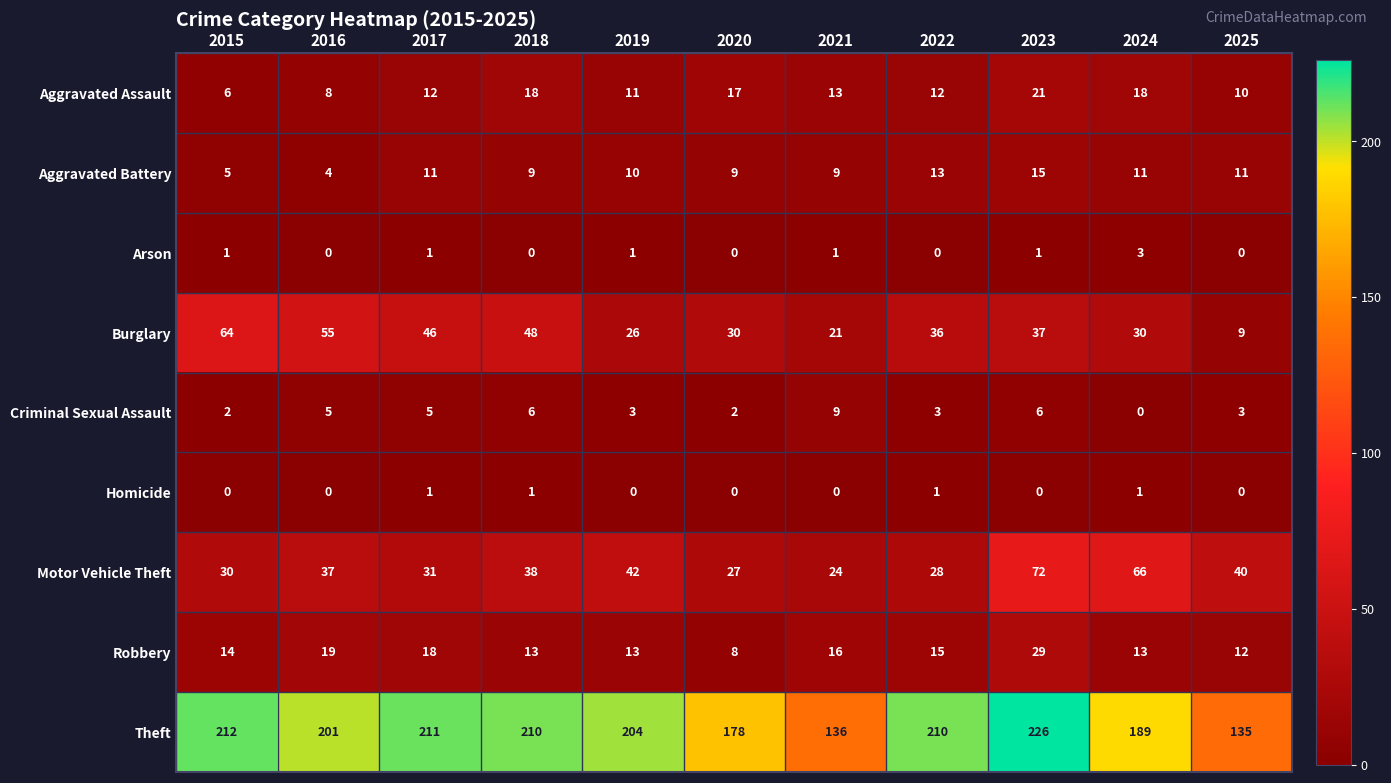

At which category is the sum across all series the highest?

2023